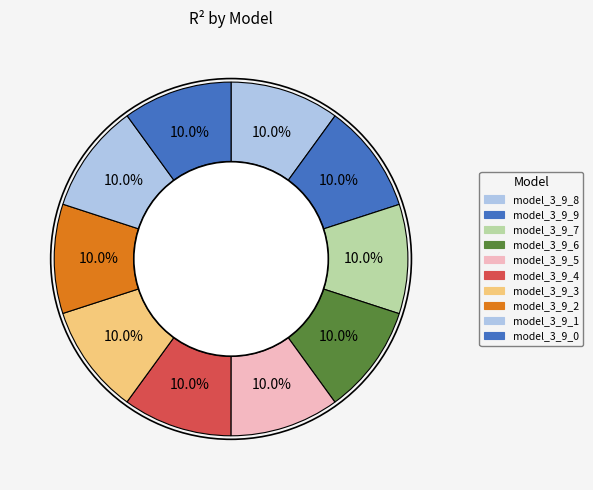

To the nearest percent, what percentage of the pie is model_3_9_7?

10%